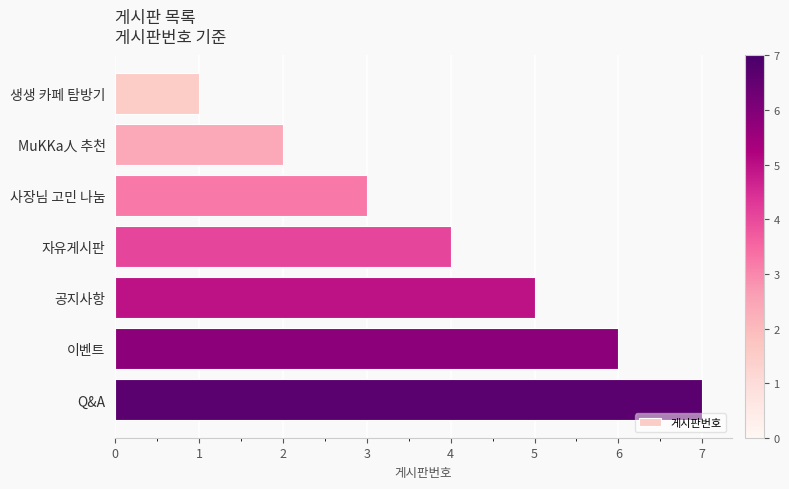

What is the label of the 7th bar from the bottom?

생생 카페 탐방기